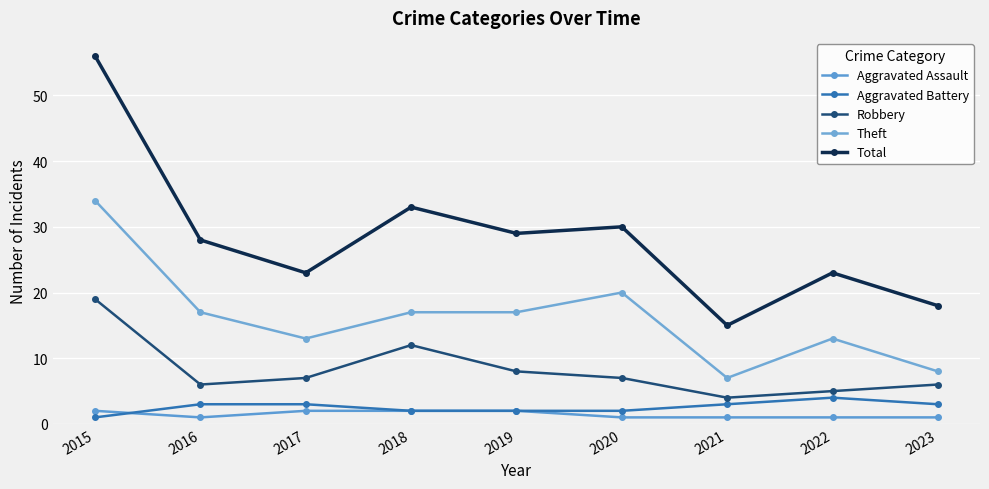

Reading left to right, list all the values displayed in this chart.

Aggravated Assault: 2	1	2	2	2	1	1	1	1
Aggravated Battery: 1	3	3	2	2	2	3	4	3
Robbery: 19	6	7	12	8	7	4	5	6
Theft: 34	17	13	17	17	20	7	13	8
Total: 56	28	23	33	29	30	15	23	18